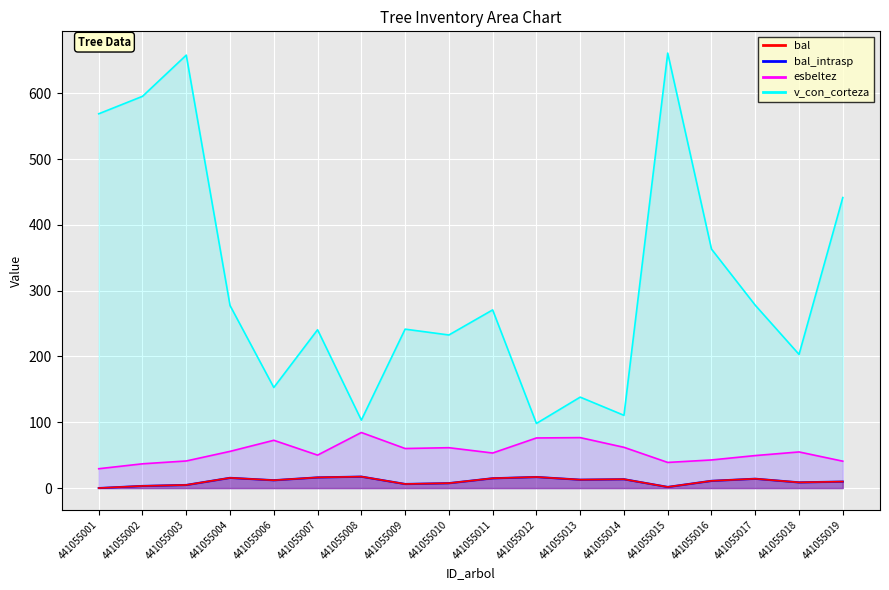

True or false: bal has a value of 11.9 at 441055006.

True